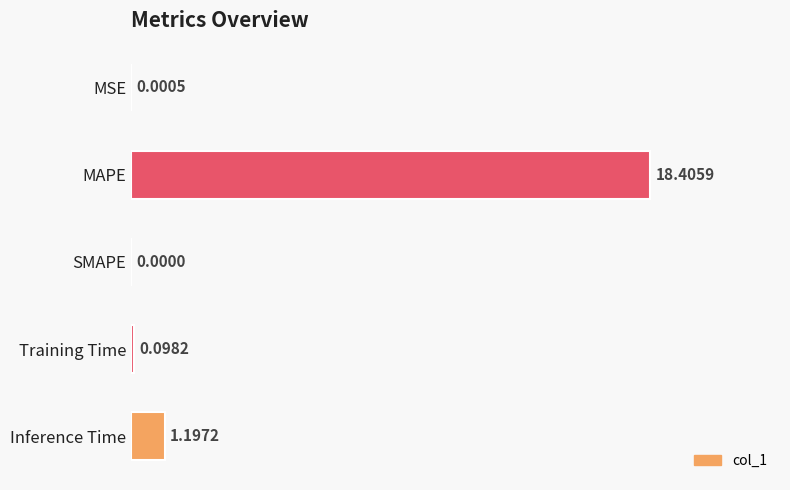

Which category has the highest value across all series?

MAPE